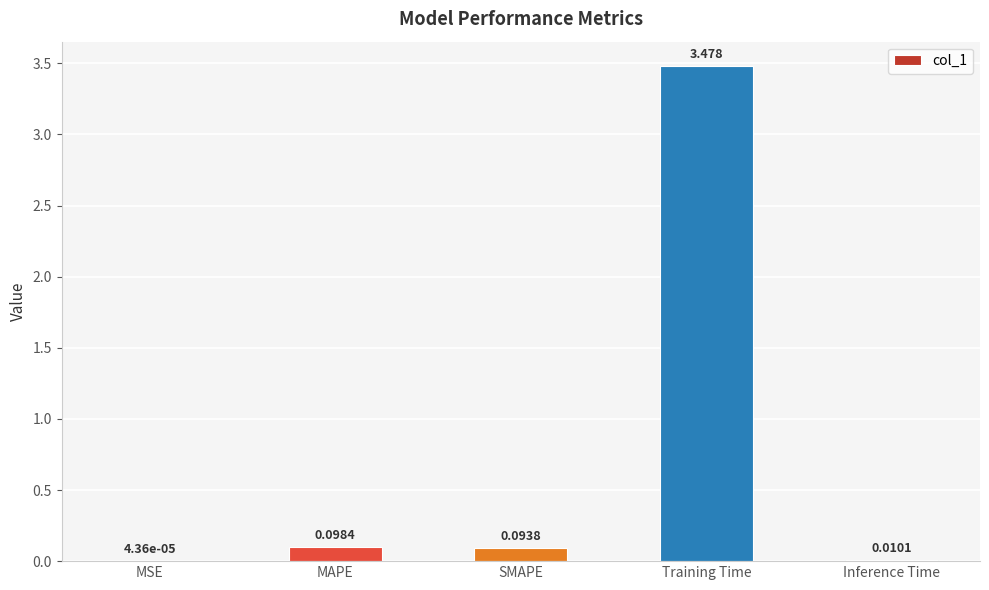

At which label is the value closest to 1?

MAPE